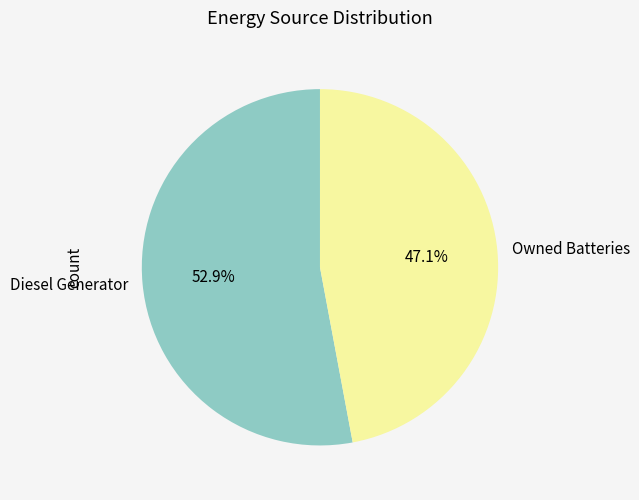

Does Diesel Generator represent more than half of the total?

Yes